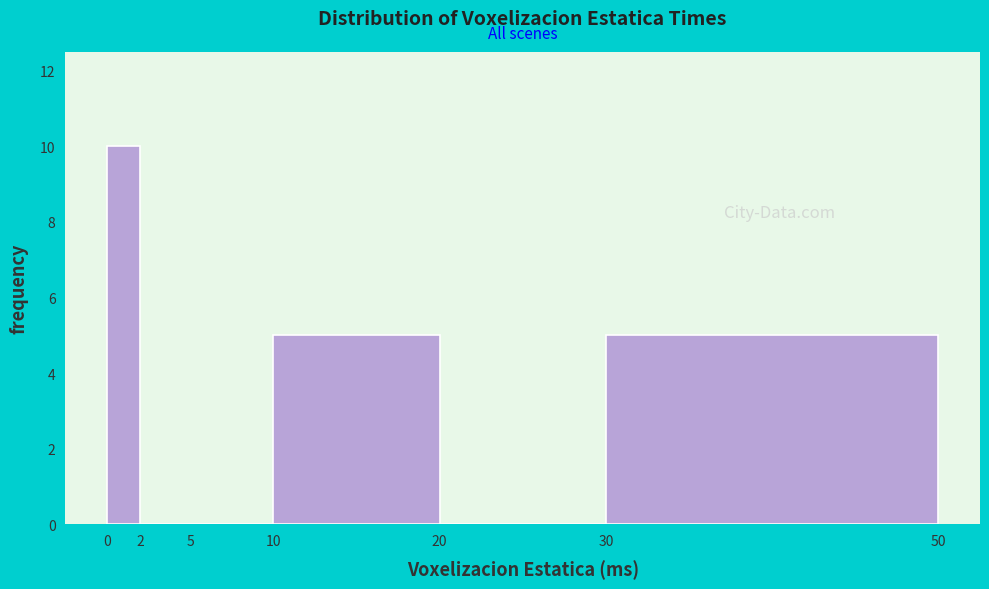

Reading left to right, transcribe this chart: for each bar, give the range it covers on the x-axis and its height. The values are not printed on the chart, so give them approximately, as read against the axis.

0 to 2: 10
2 to 5: 0
5 to 10: 0
10 to 20: 5
20 to 30: 0
30 to 50: 5